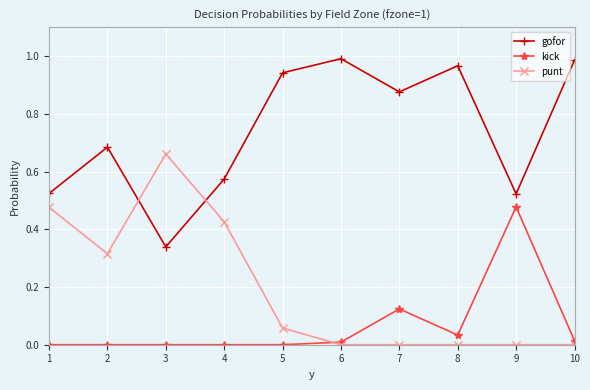

True or false: punt and gofor intersect in this chart.

True